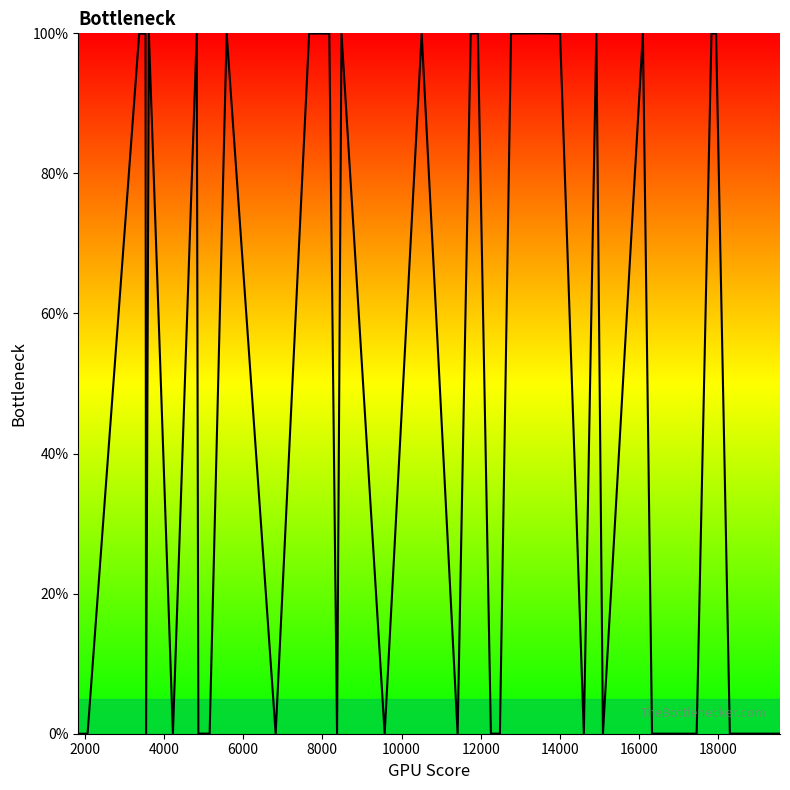

What is the difference between the maximum and minimum values?

100.0